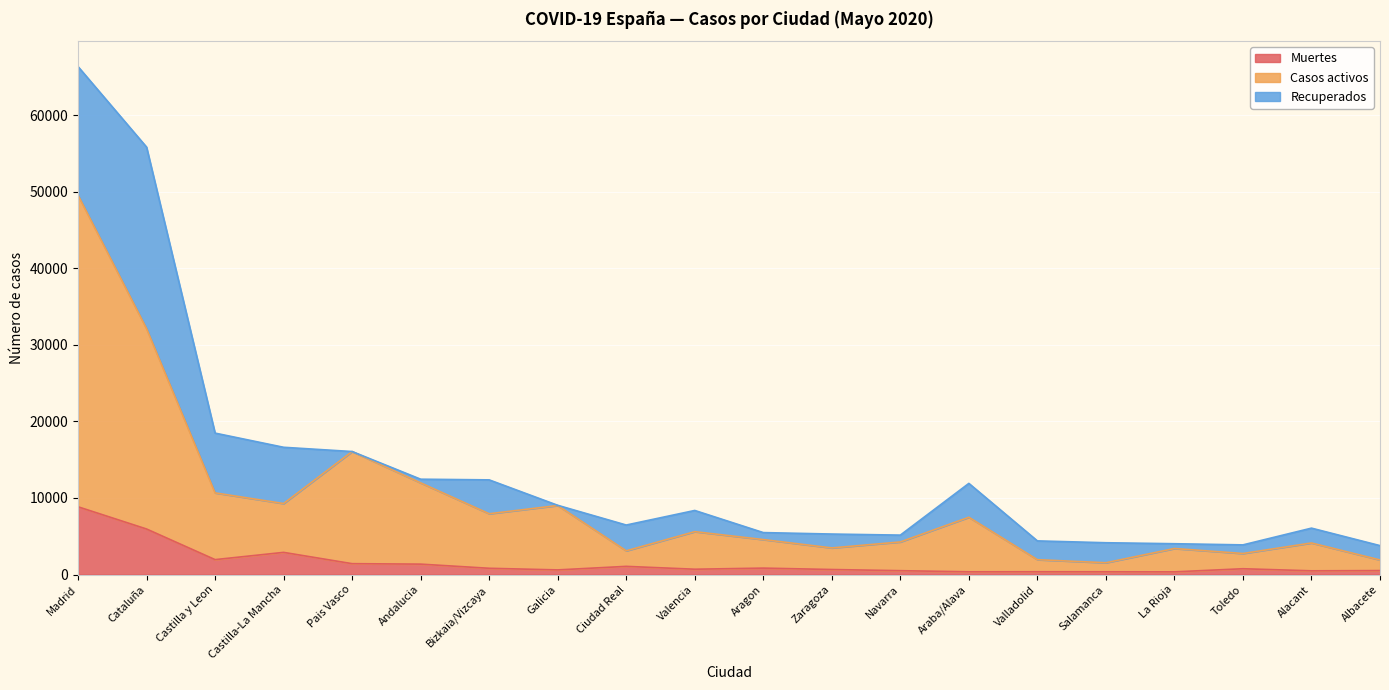

Read the Muertes value at Castilla y Leon.

1946